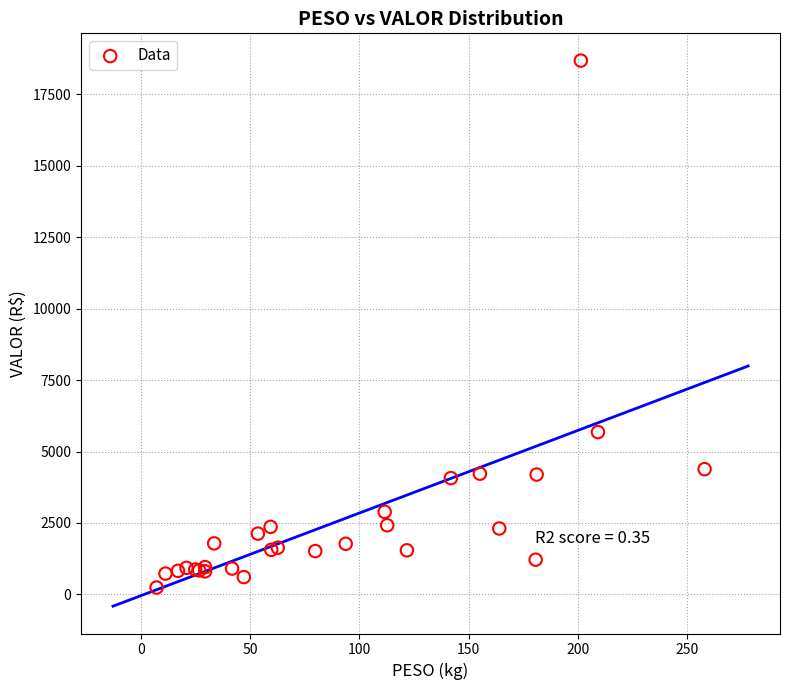

What Y value in the scatter plot is closest to 9461?

5680.1